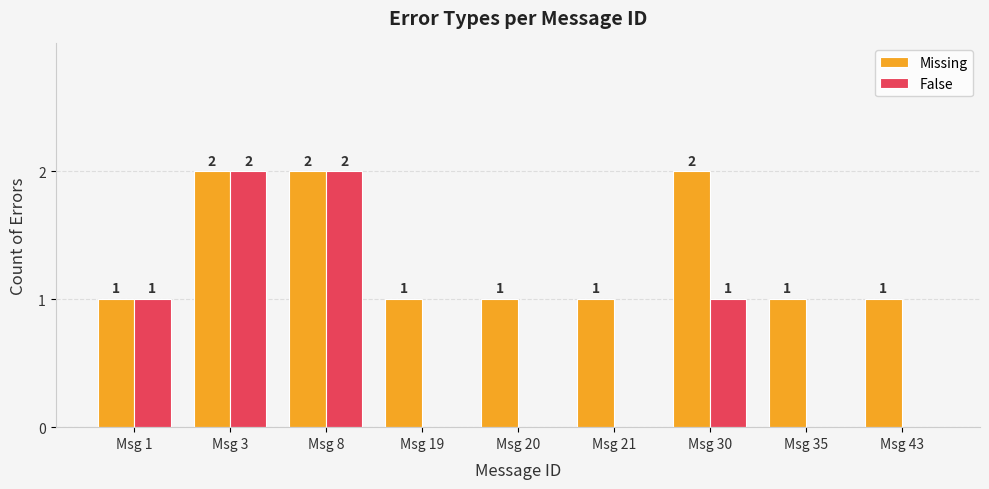

Reading left to right, transcribe all the data shown in this chart.

Missing: 1	2	2	1	1	1	2	1	1
False: 1	2	2	0	0	0	1	0	0